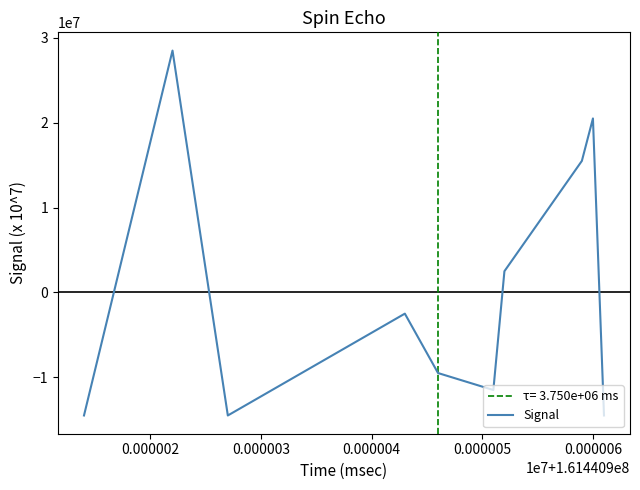

Count the number of values greater than -2500000.

4